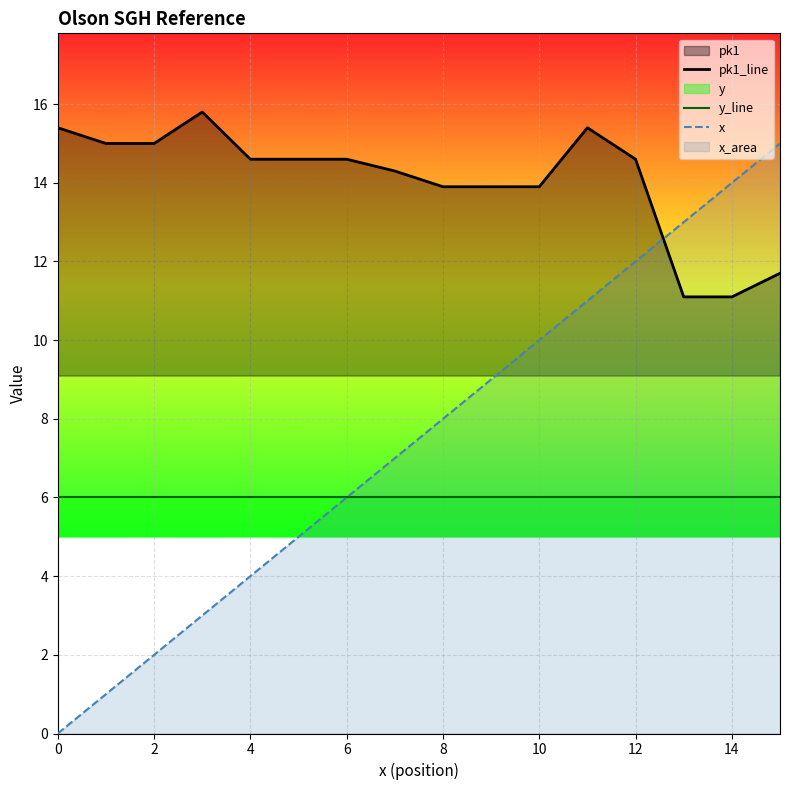

Which series has the largest total across all categories?

pk1_line